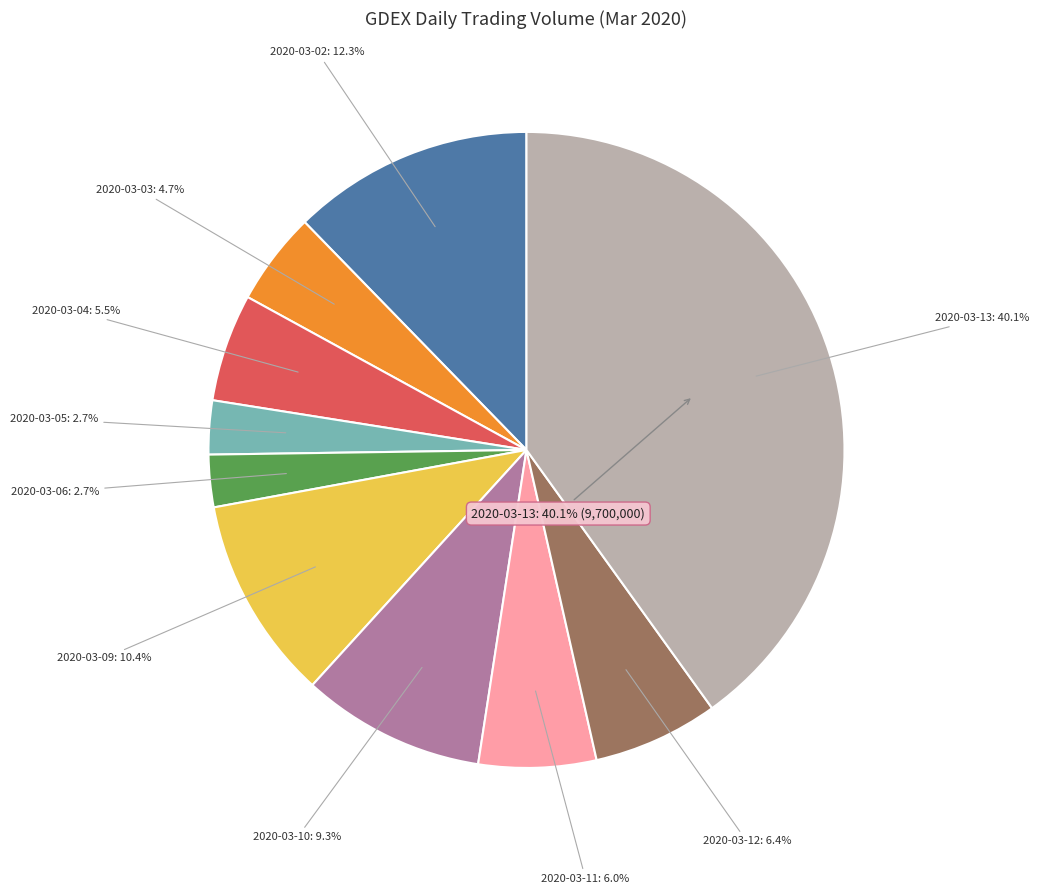

To the nearest percent, what is the average slice percentage?

10%